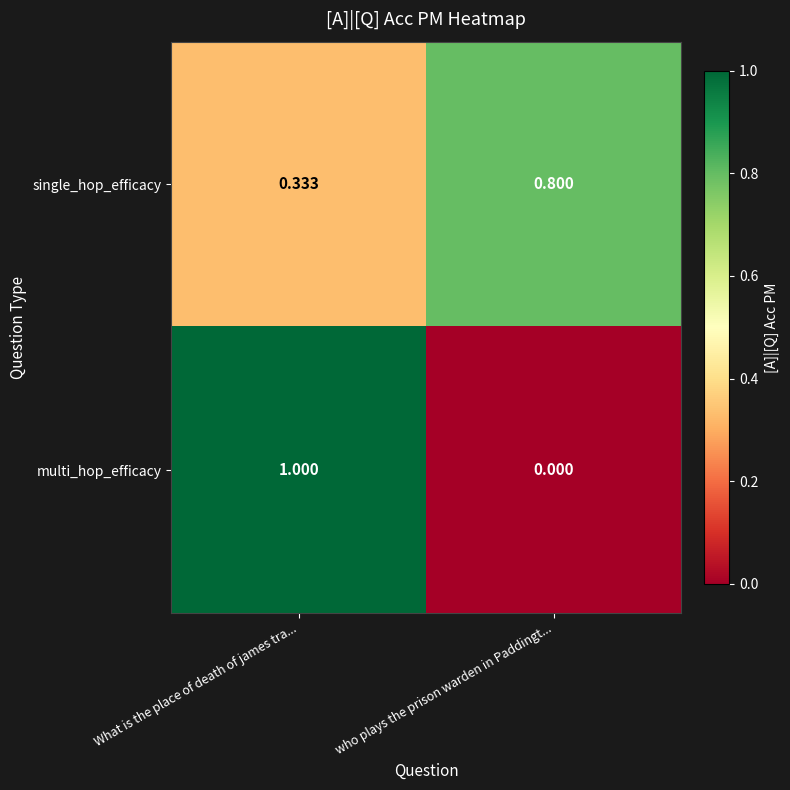

Which series has the largest total across all categories?

single_hop_efficacy